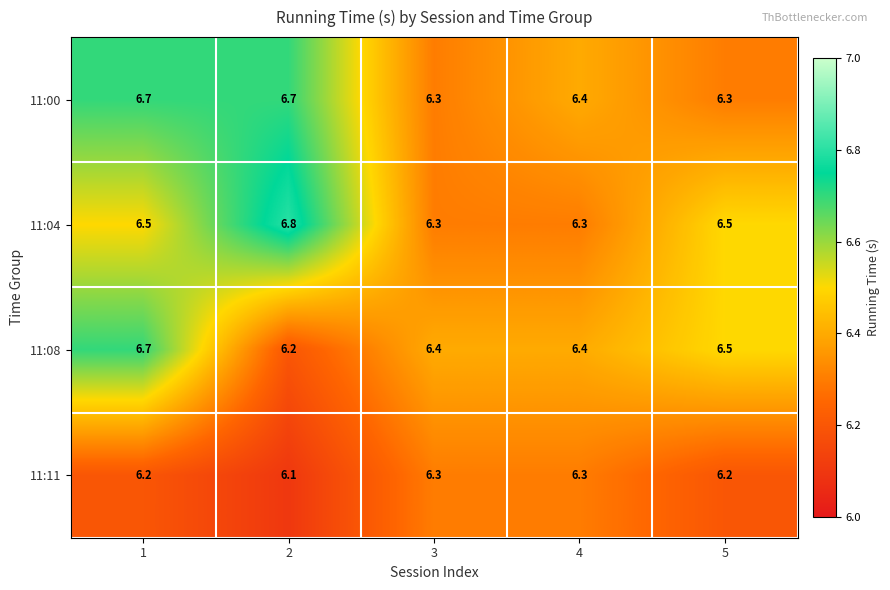

True or false: 11:08 has a value of 6.7 at 1.

True